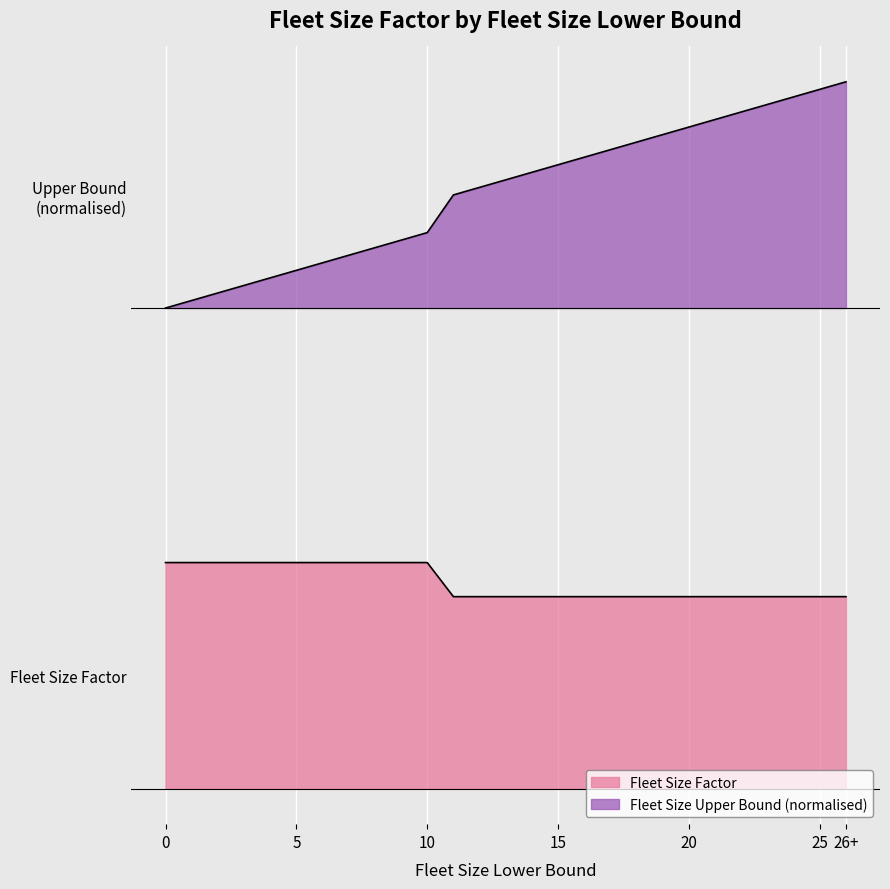

True or false: Fleet Size Upper Bound and Fleet Size Factor cross at least once.

False